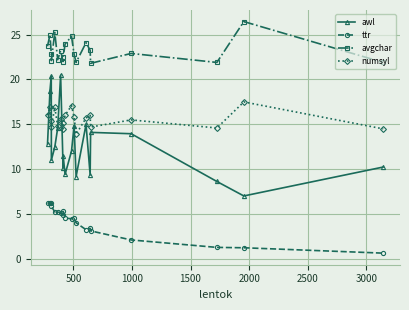

True or false: avgchar and ttr intersect in this chart.

False